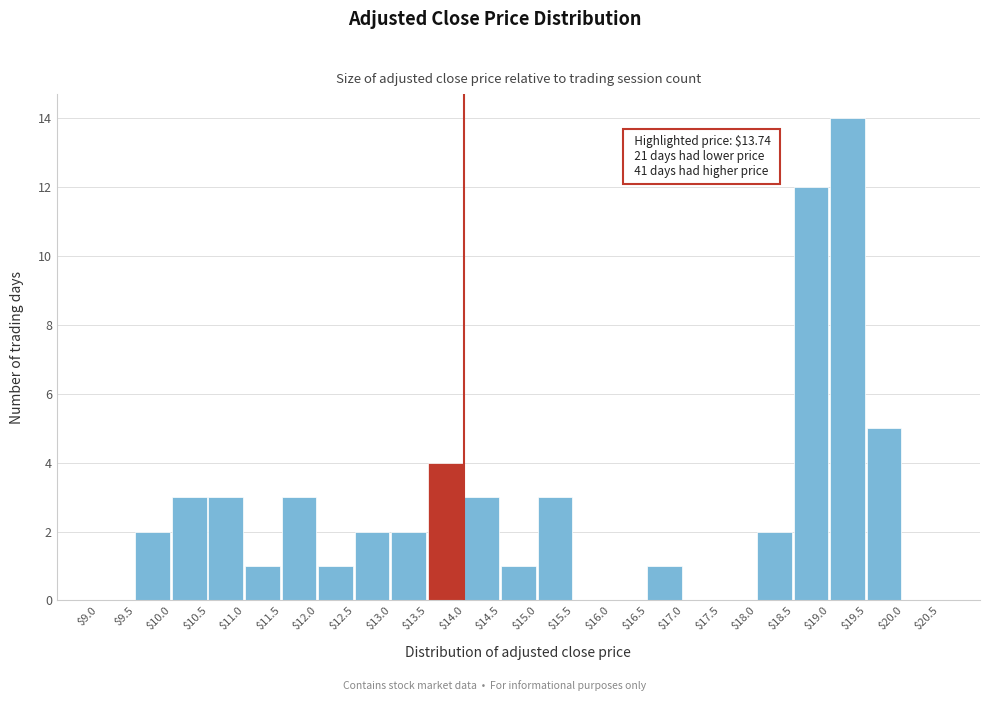

Over which range of the x-axis is the bar tallest?

$19.0 to $19.5